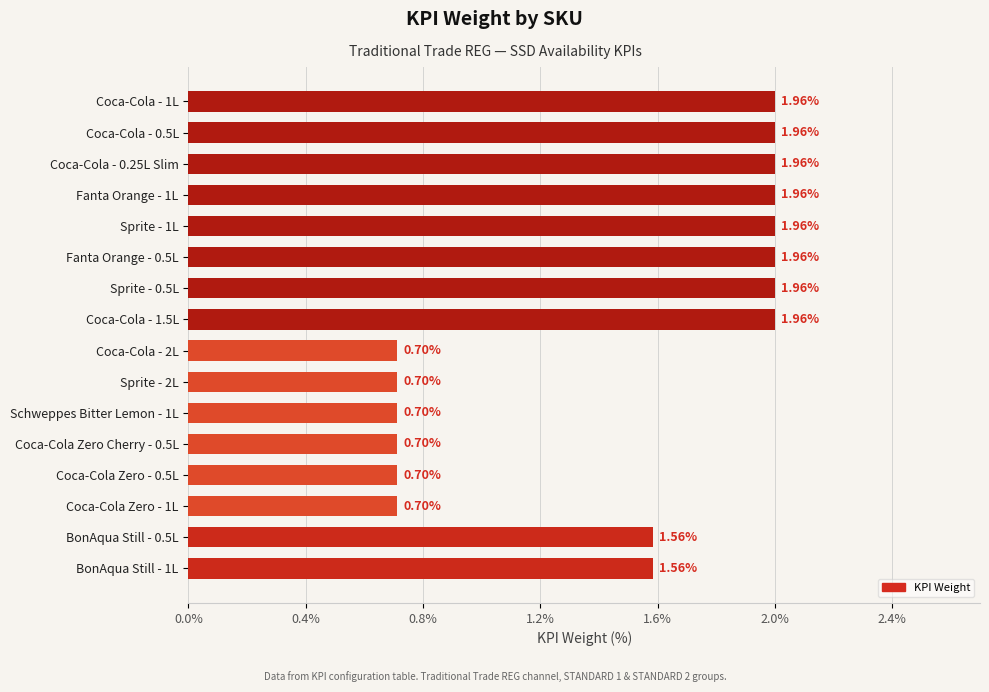

Are the bars horizontal?

Yes